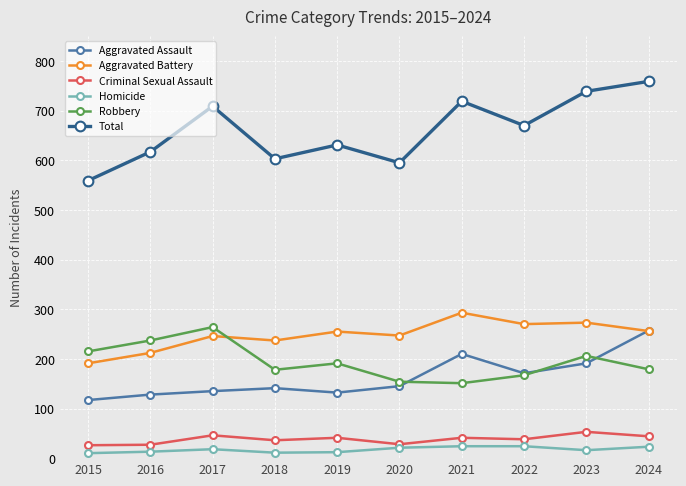

What is the approximate value of Aggravated Assault at 2018, to the nearest 50?

150